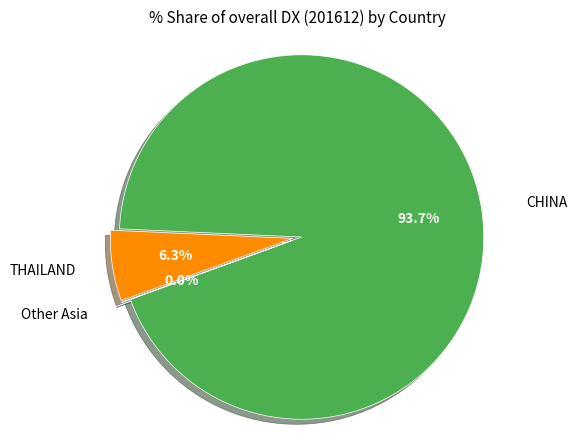

Is there any slice that represents more than half of the pie?

Yes